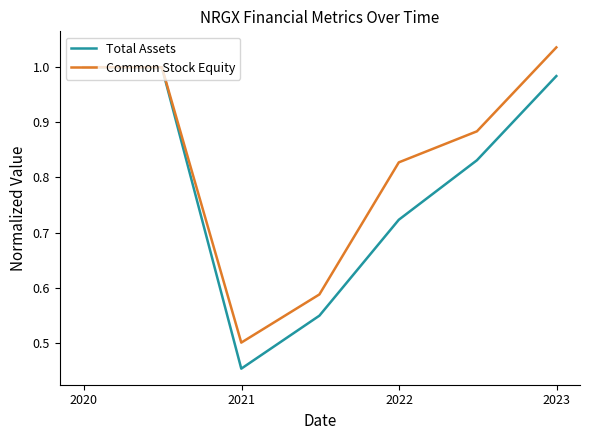

What are all the series names shown in the legend?

Total Assets, Common Stock Equity